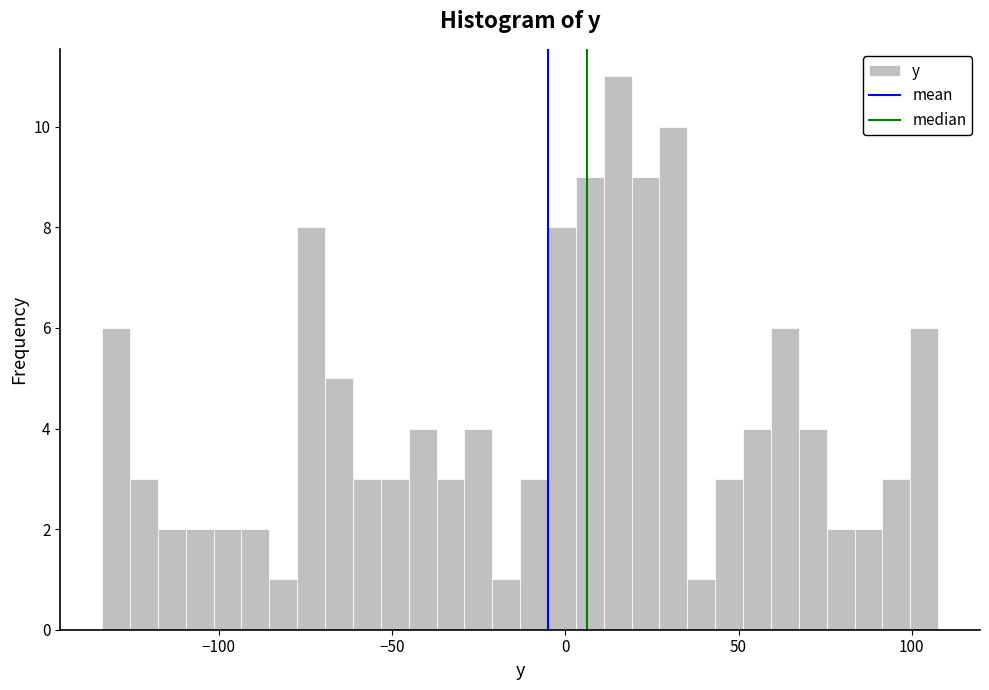

Read against the x-axis, roughly where is the centre of the tallest bar?

15